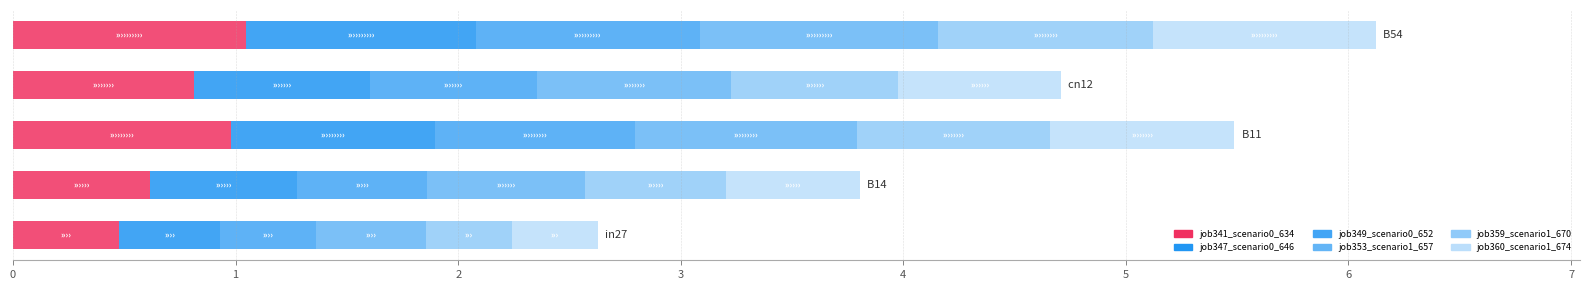

What are all the series names shown in the legend?

job341_scenario0_634, job347_scenario0_646, job349_scenario0_652, job353_scenario1_657, job359_scenario1_670, job360_scenario1_674